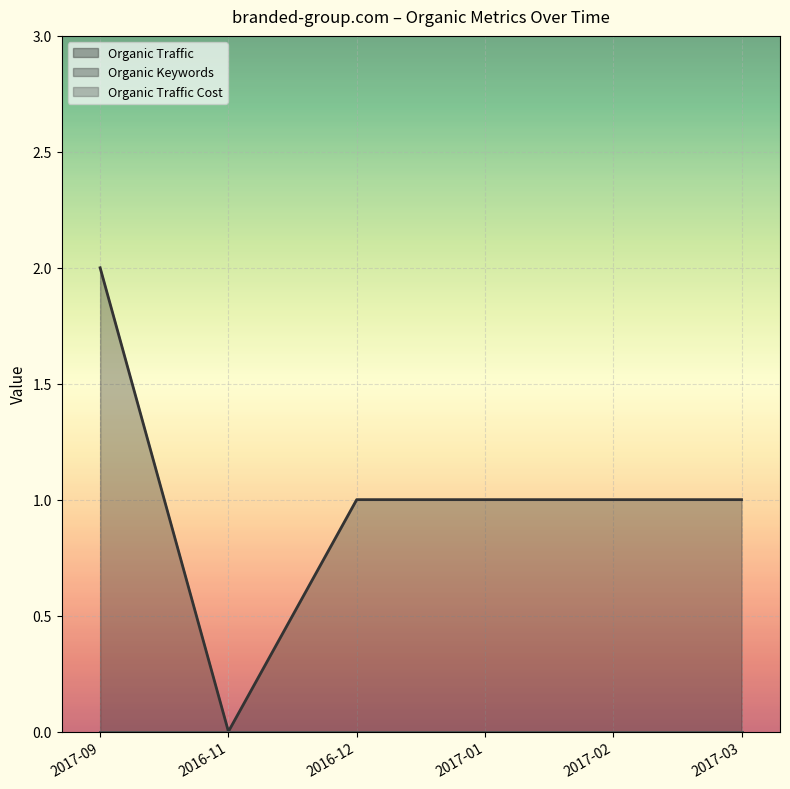

True or false: Organic Traffic Cost and Organic Traffic intersect in this chart.

False